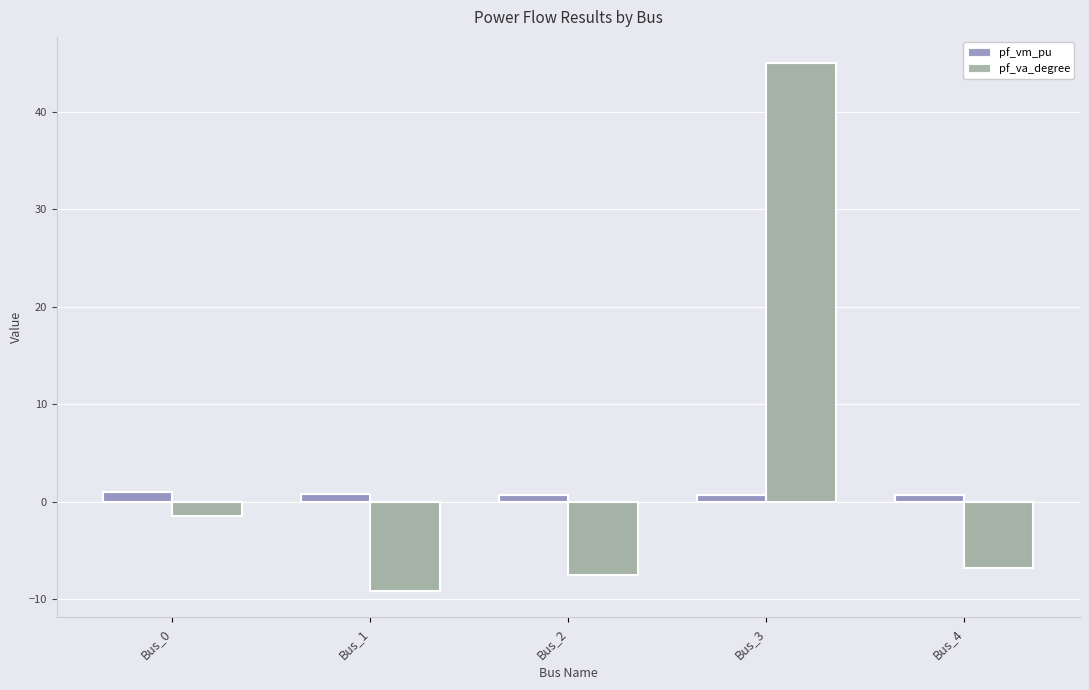

At how many categories does at least one series exceed 24?

1